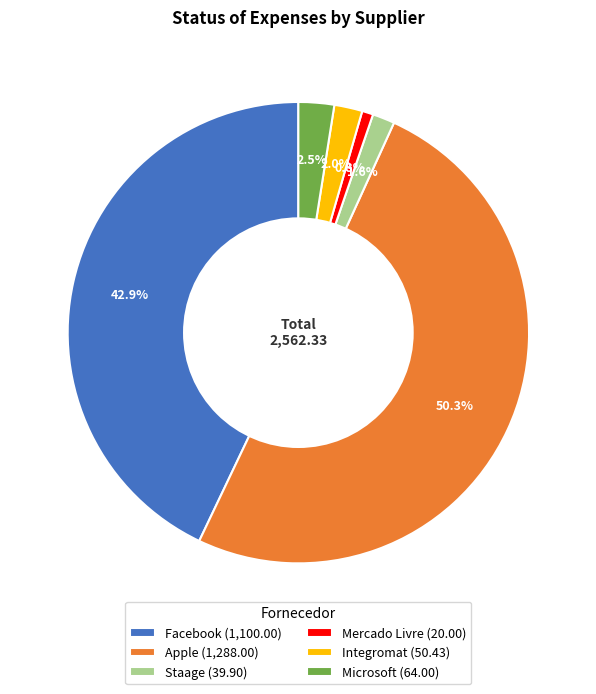

How much of the chart is everything except Microsoft?

97.5%